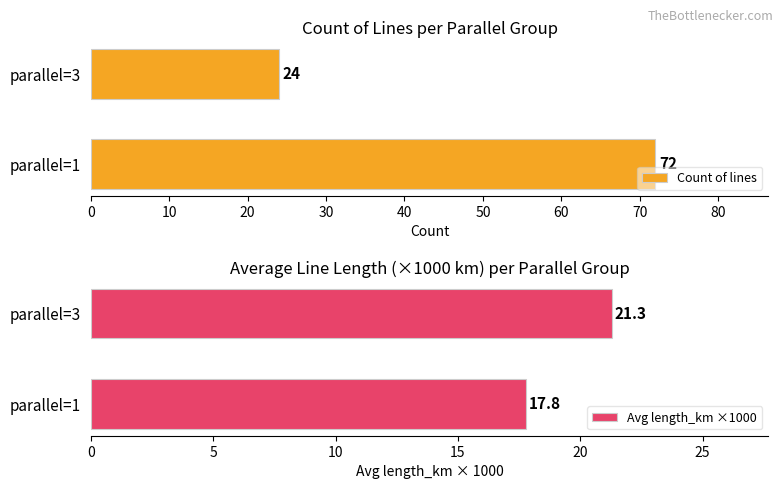

Count the number of categories in the chart.

2